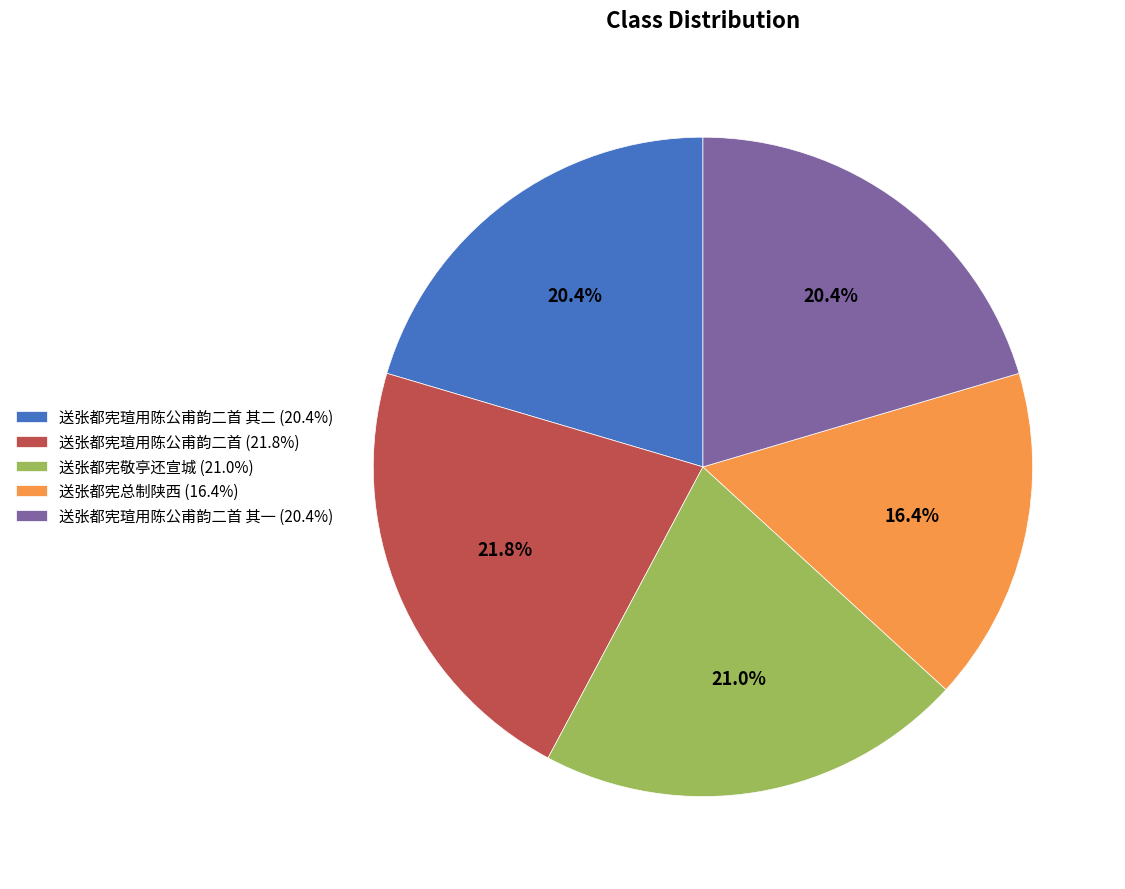

Which category has the smallest portion of the pie?

送张都宪总制陕西 (16.4%)